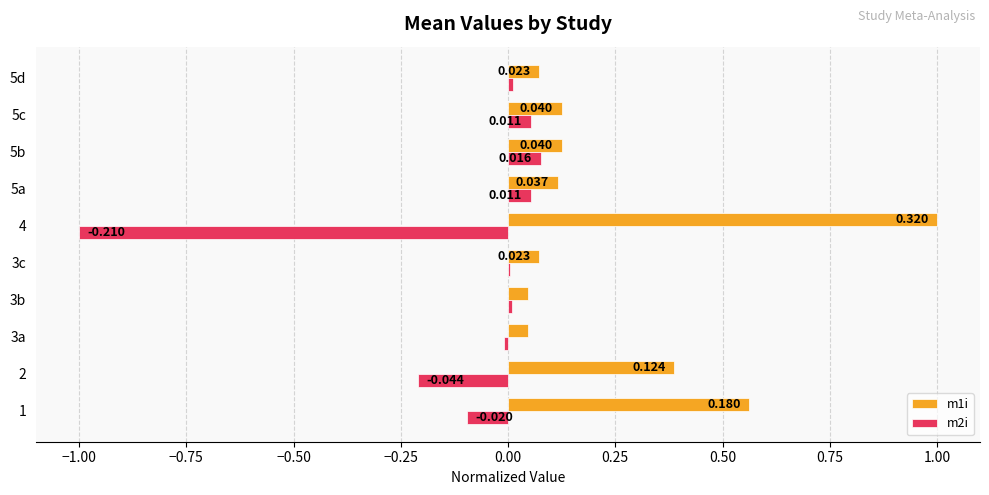

Is the value of m1i at 5d greater than the value of m2i at 1?

Yes